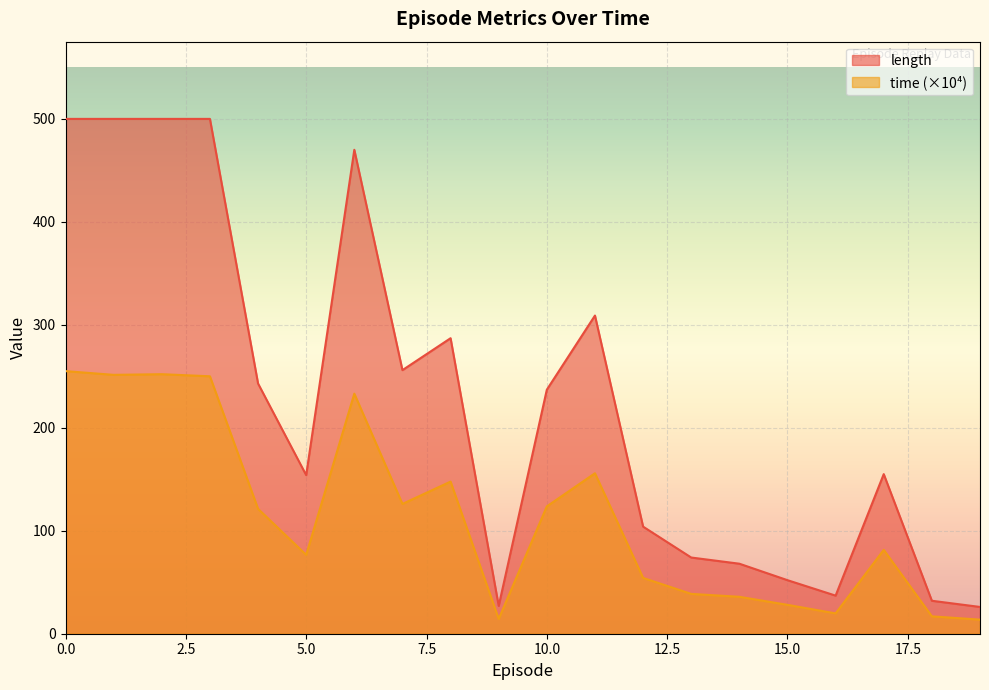

In time, how many points are higher than both neighbors (excluding endpoints)?

5